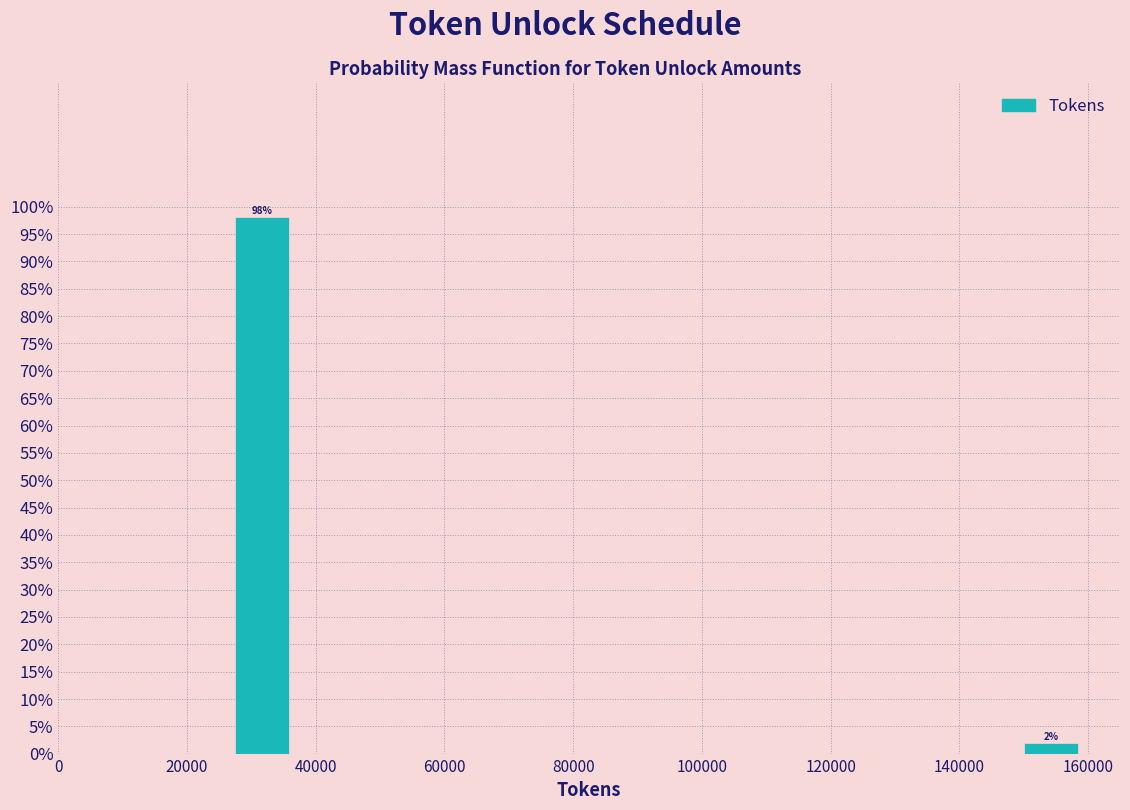

Over which range of the x-axis is the bar tallest?

28000 to 36000